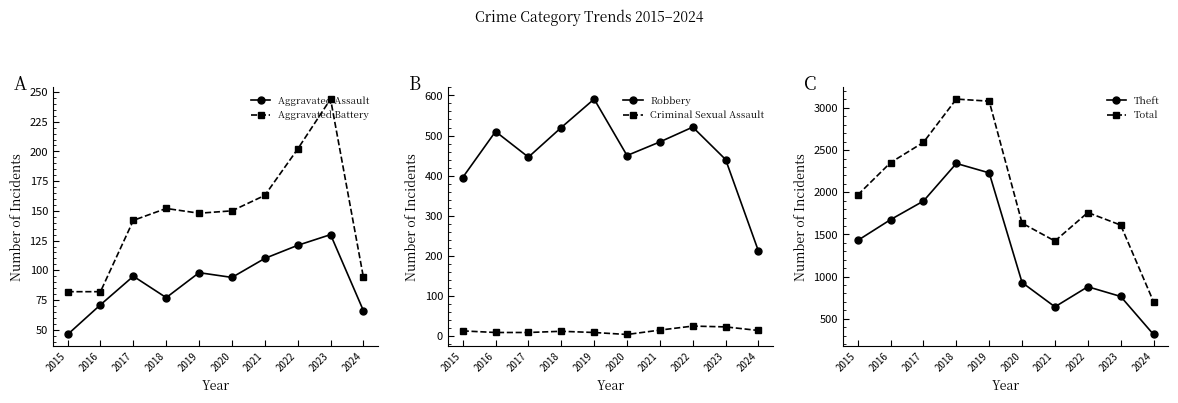

How many values in the Total series exceed 1968?

4